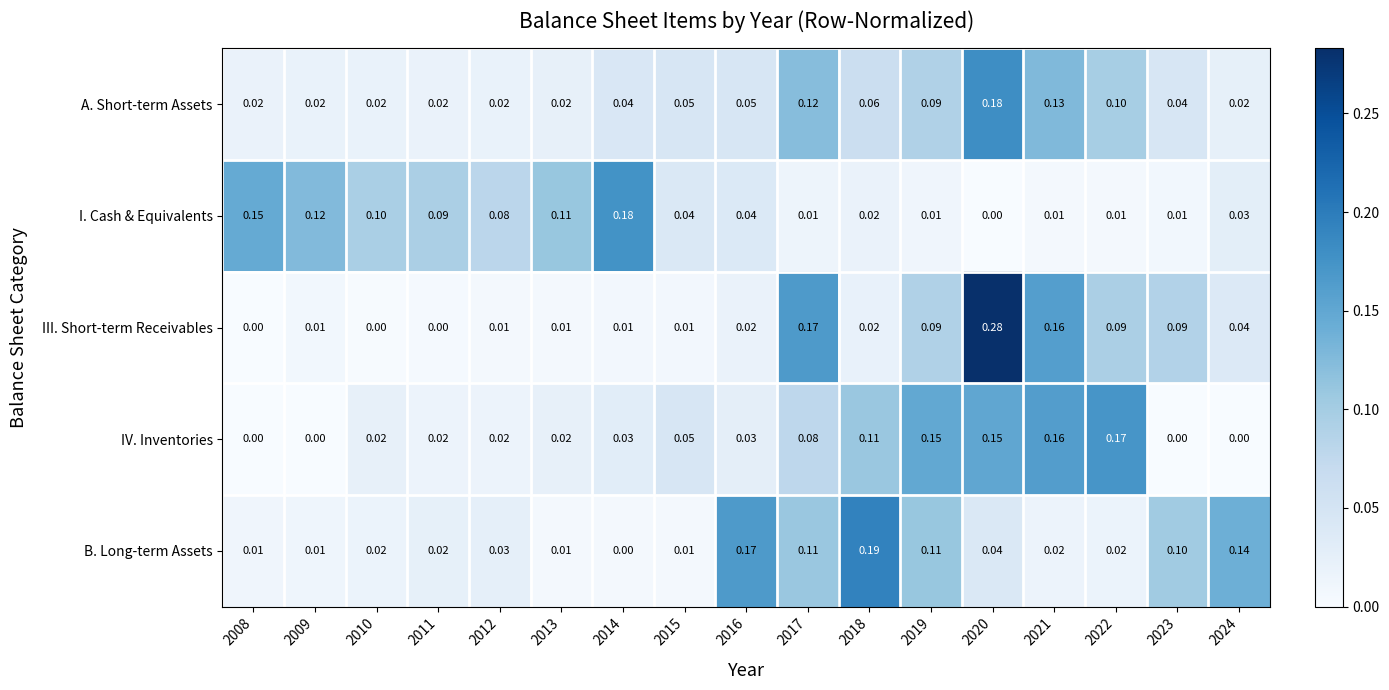

Between 2013 and 2023, which series saw the biggest shift?

I. Cash & Equivalents